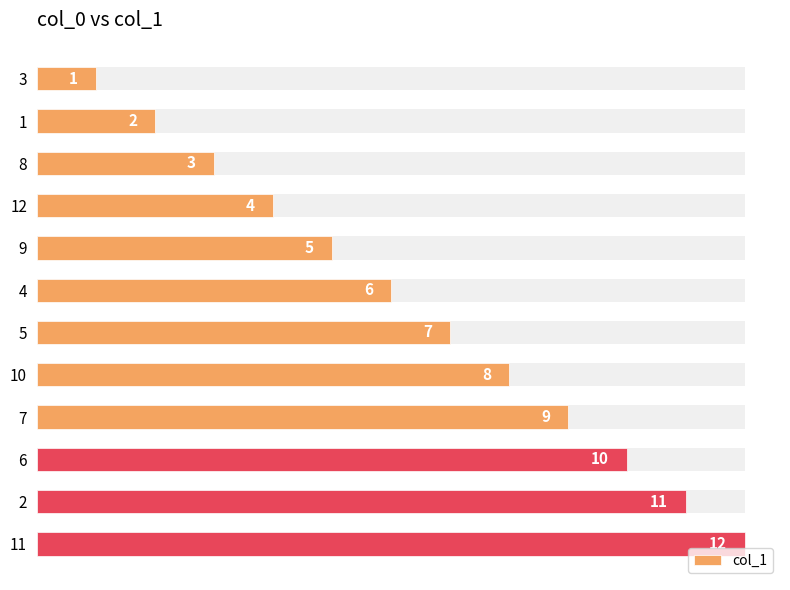

Reading left to right, what are all the values shown in this chart?

1	2	3	4	5	6	7	8	9	10	11	12